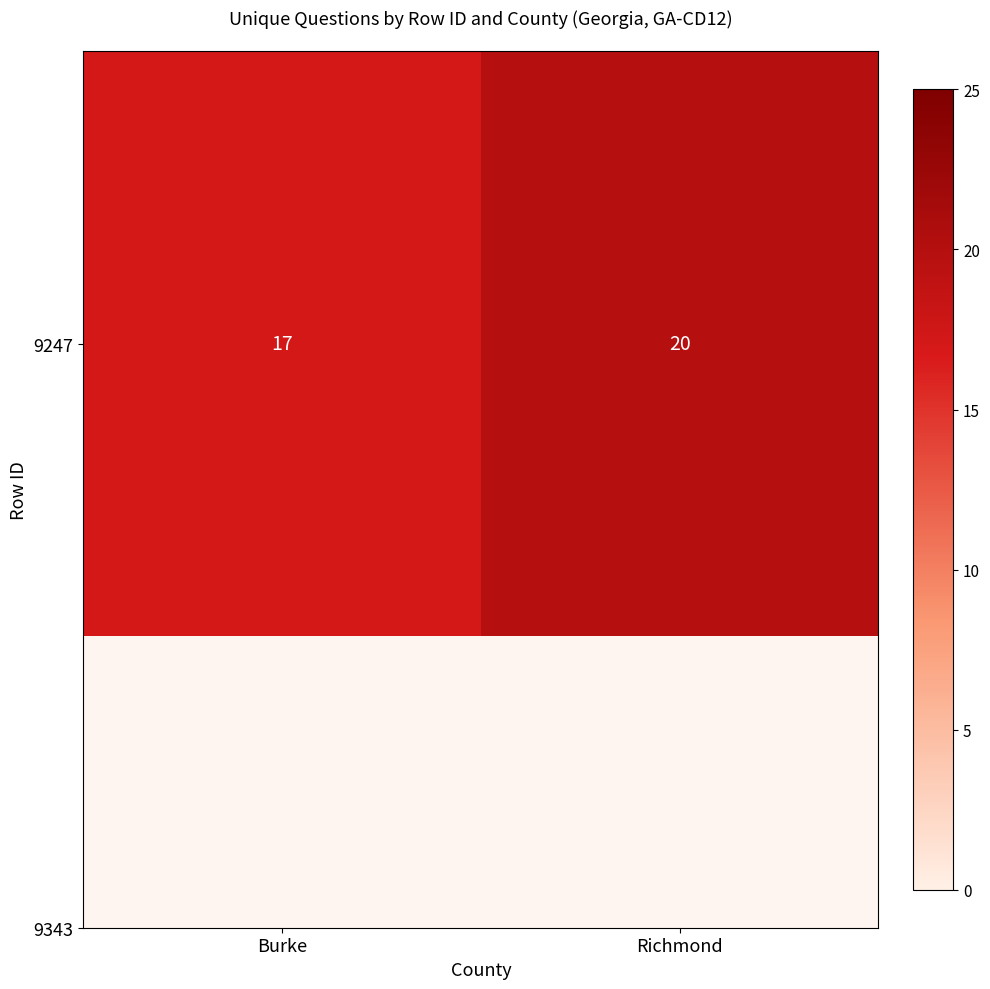

What is the approximate value at Richmond?

20